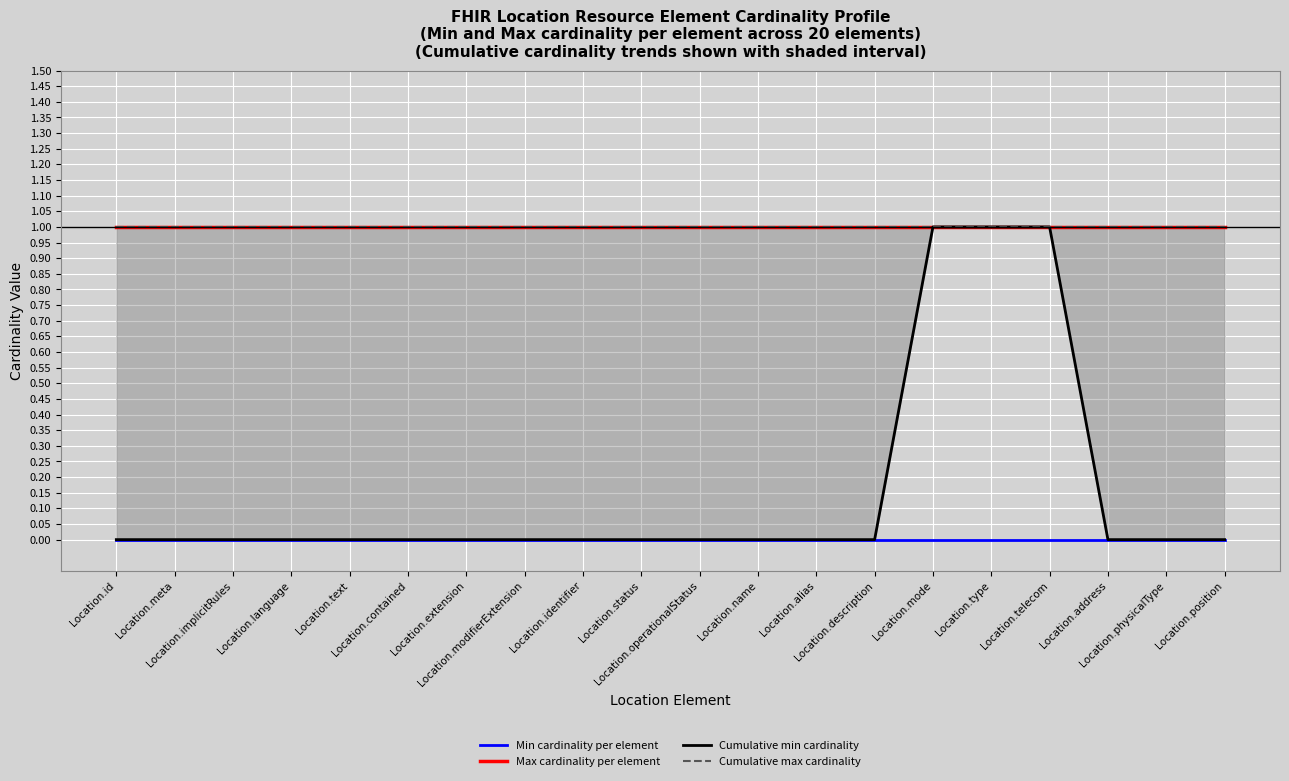

Which category has the lowest value in the Max cardinality per element series?

Location.id